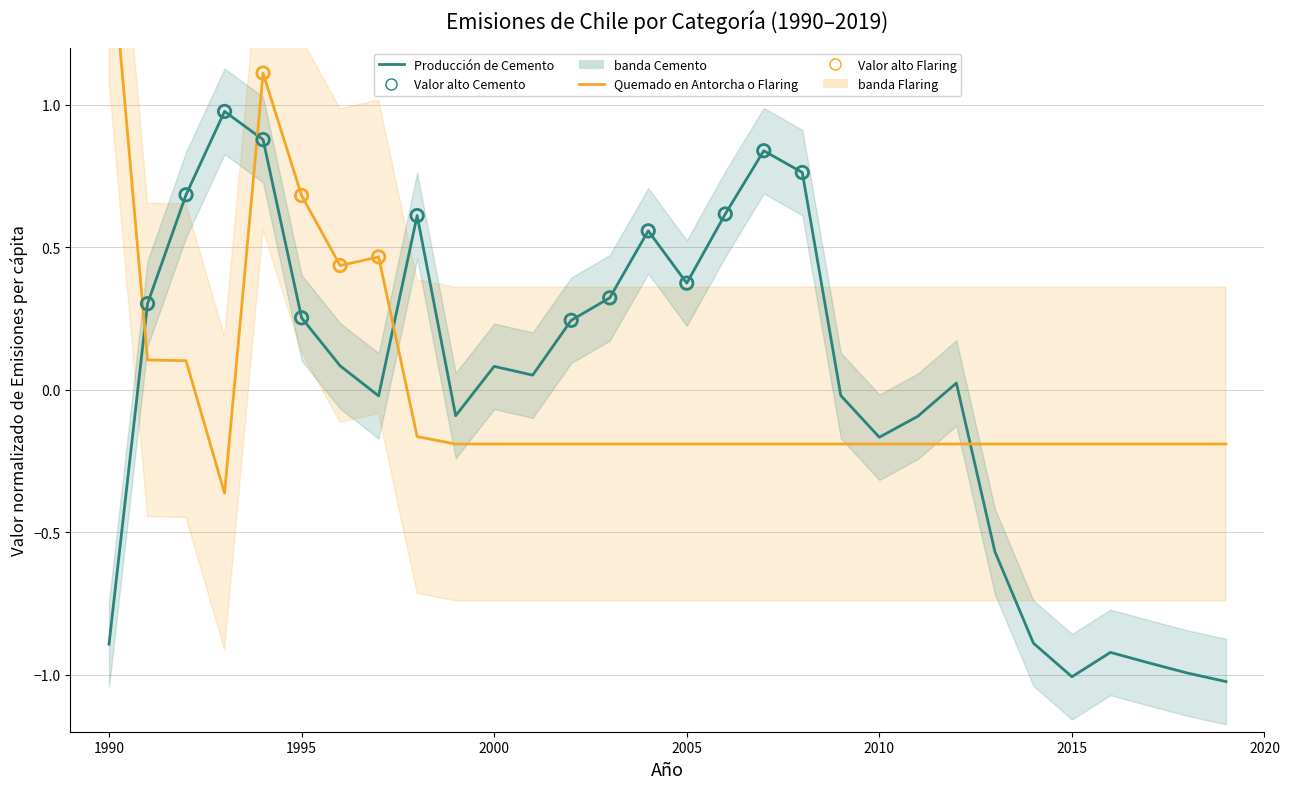

What are all the series names shown in the legend?

Producción de Cemento (per cápita normalizada), Quemado en Antorcha o Flaring (per cápita normalizada)